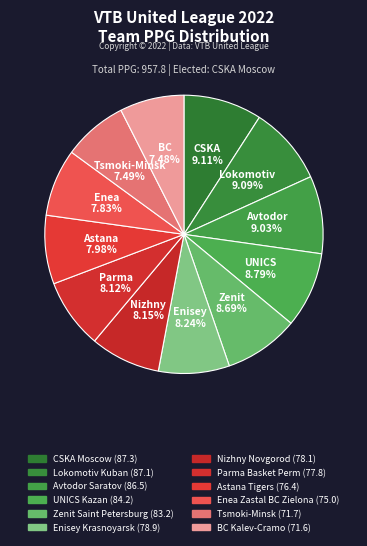

Which slice is the smallest?

BC Kalev-Cramo